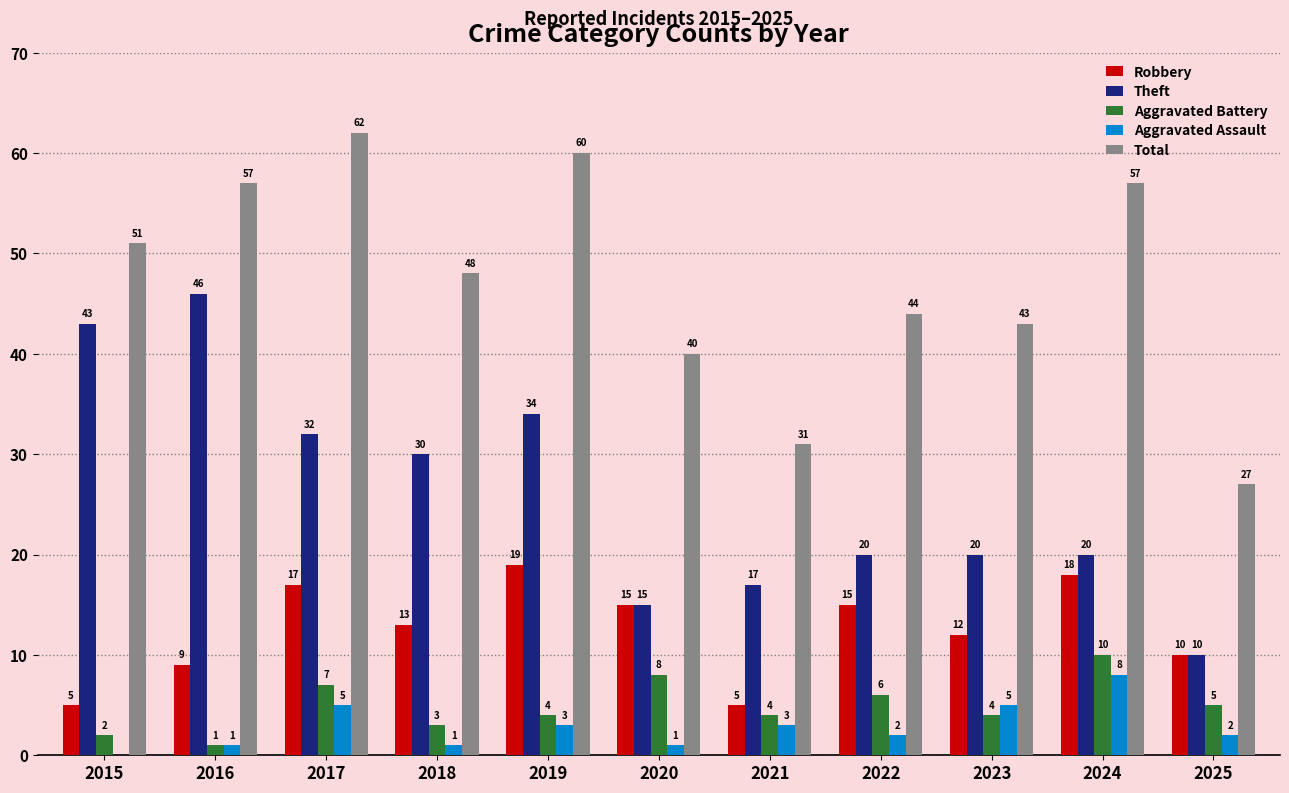

What is the difference between the Aggravated Battery values at 2025 and 2024?

5